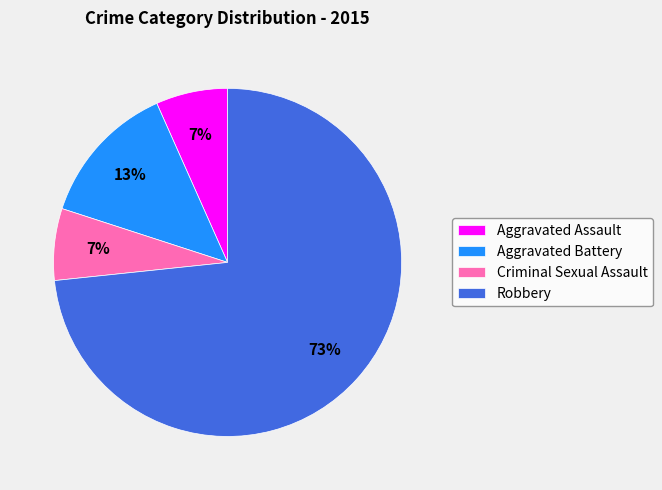

To the nearest percent, what is the average slice percentage?

25%